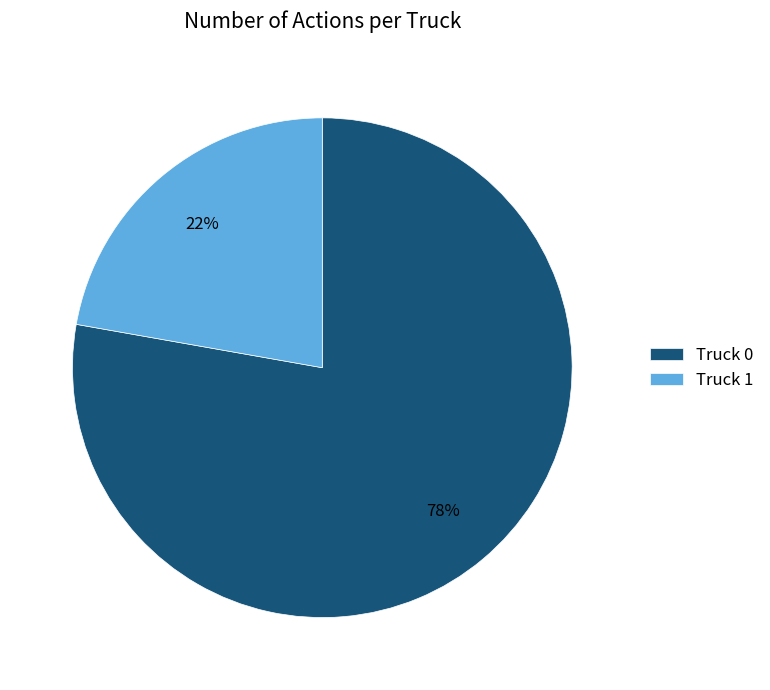

Is the sum of Truck 1 and Truck 0 greater than half?

Yes